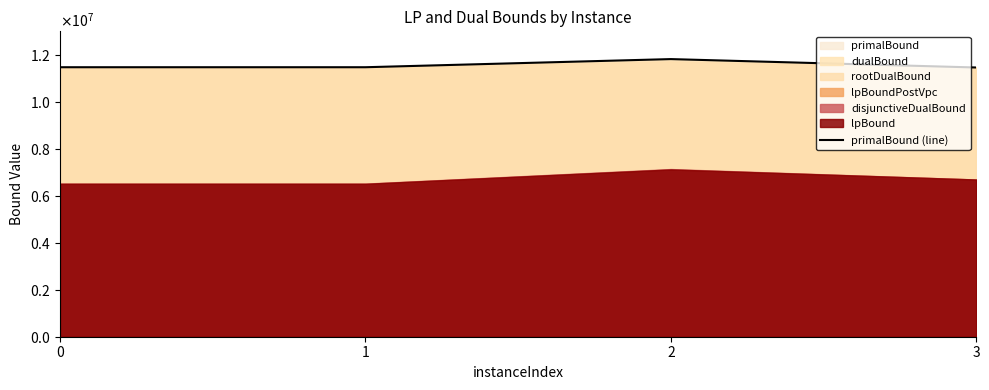

What is the maximum value shown in the chart?

11837452.0